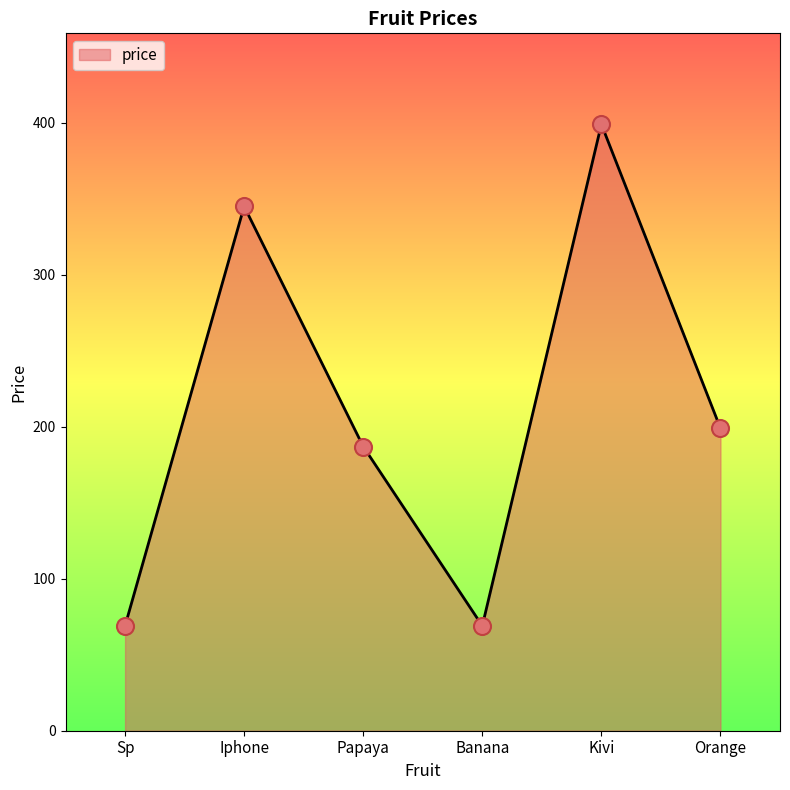

Which has a higher value, Sp or Iphone?

Iphone